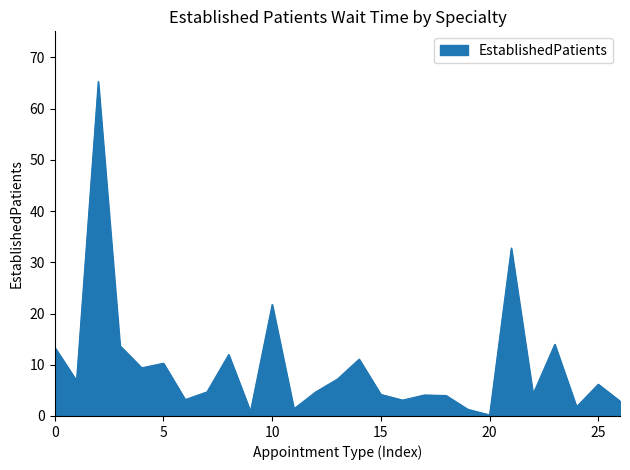

What is the maximum value shown in the chart?

65.3